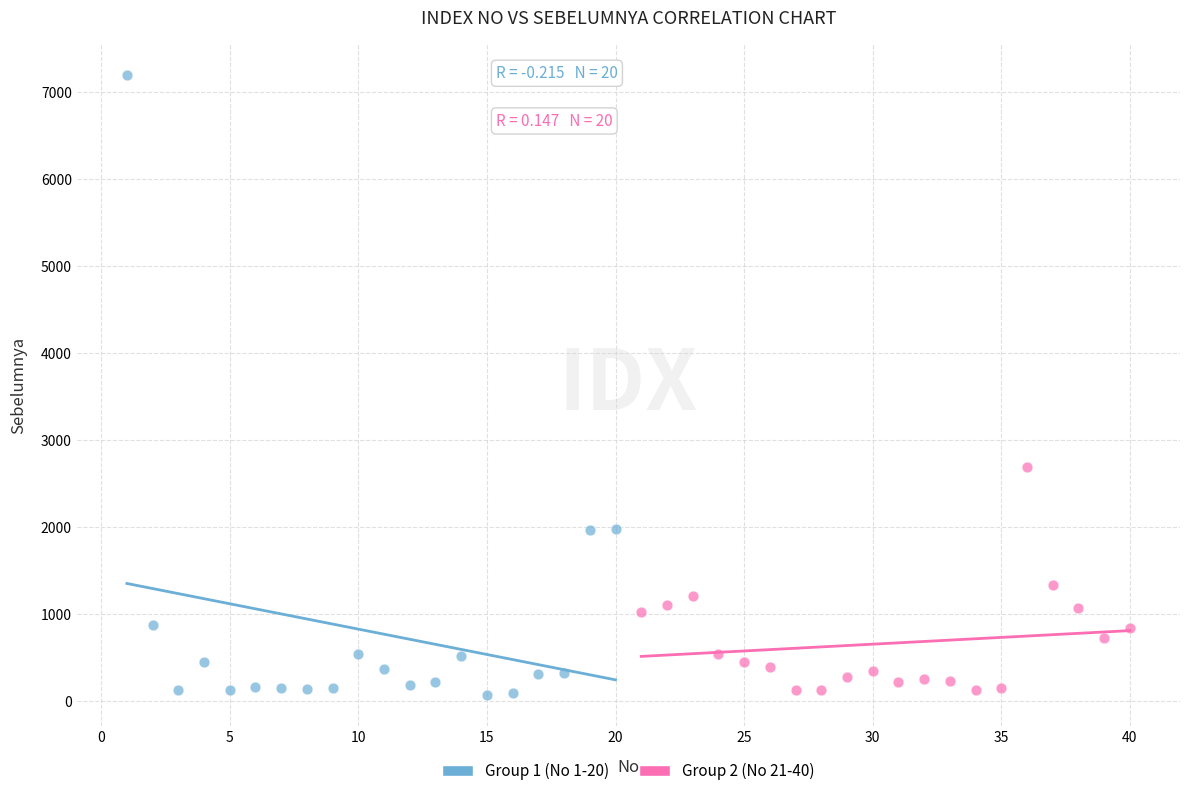

Which series reaches the maximum Y coordinate?

Group 1 (No 1-20)